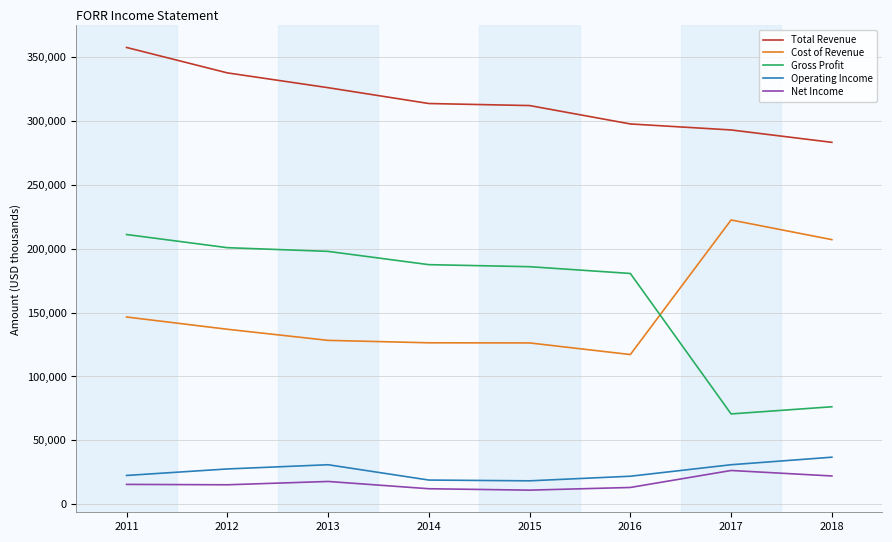

What is the minimum value shown in the chart?

10900